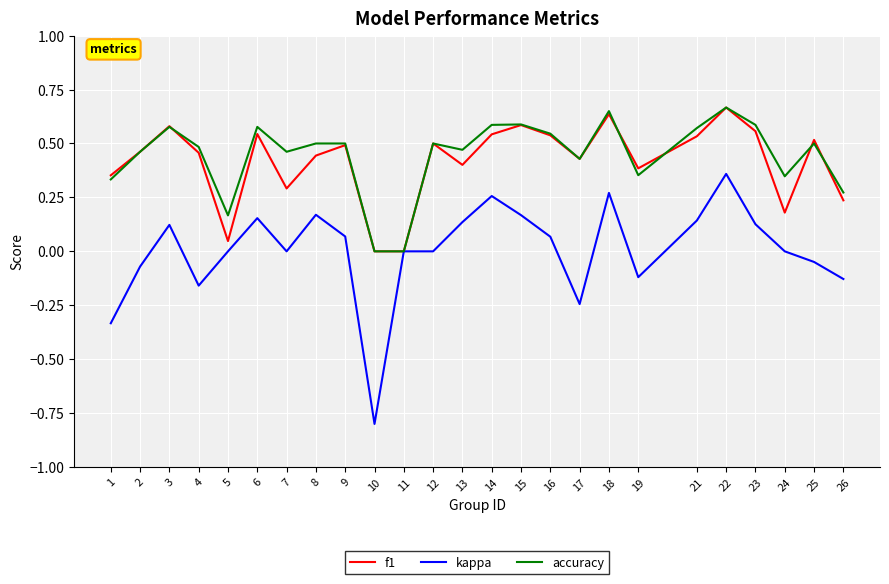

How many lines are shown in the chart?

3